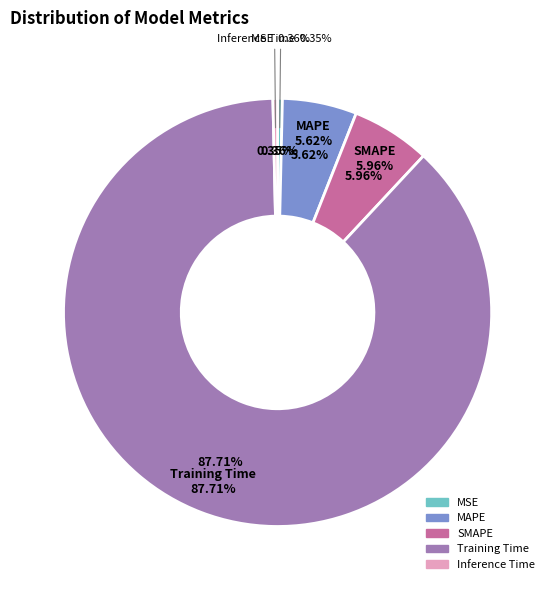

To the nearest percent, what portion does MAPE represent?

6%